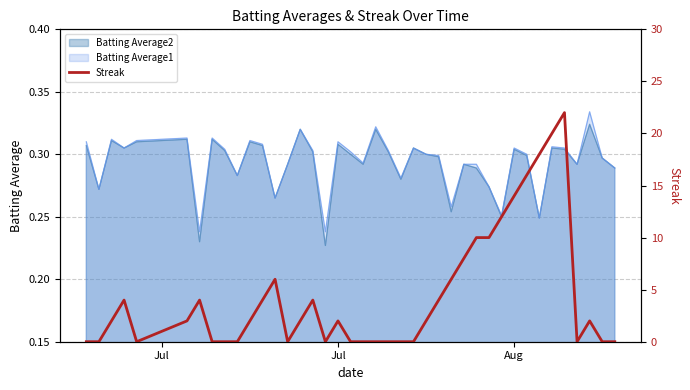

Reading left to right, extract all data points from this chart.

0	0	2	4	0	2	4	0	0	0	2	4	6	0	2	4	0	2	0	0	0	0	0	0	2	4	6	8	10	10	12	14	16	18	20	22	0	2	0	0